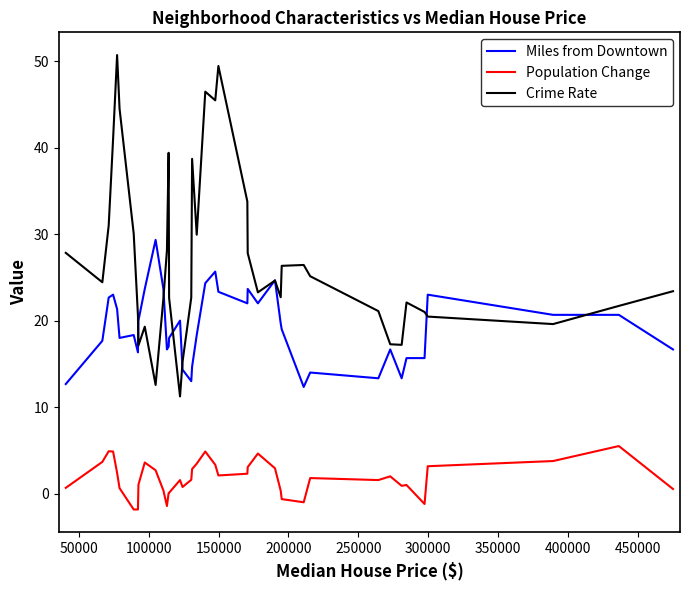

True or false: Miles from Downtown and Population Change intersect in this chart.

False